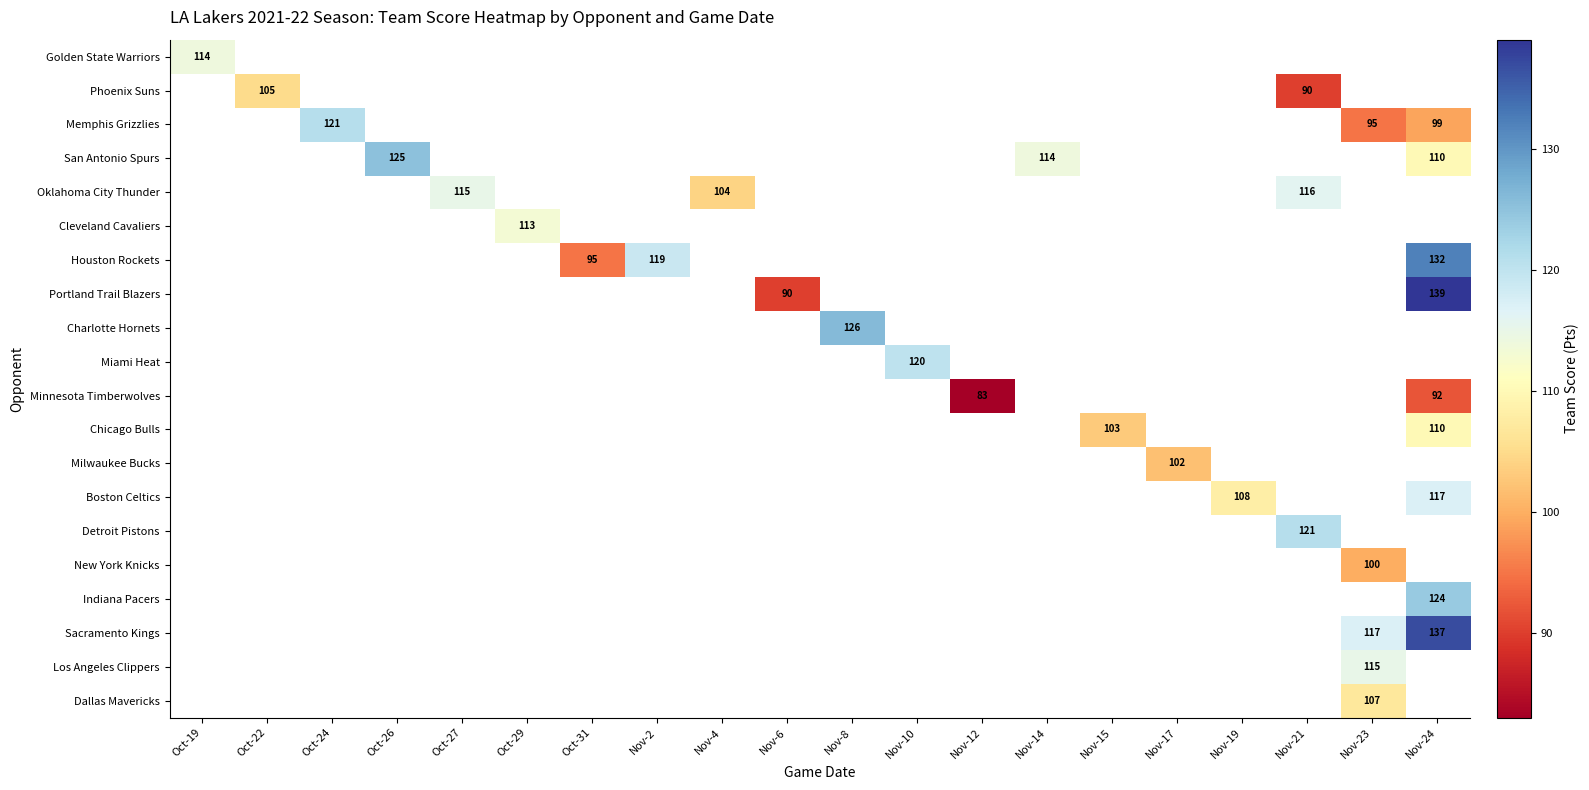

What is the minimum value shown in the chart?

83.0